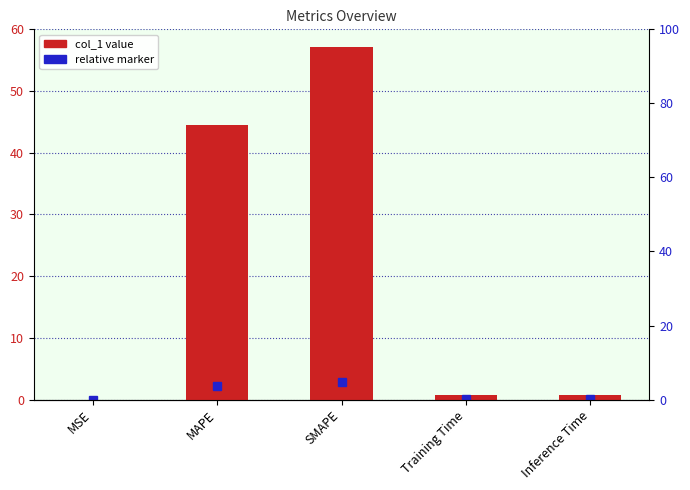

What is the maximum value shown in the chart?

57.1